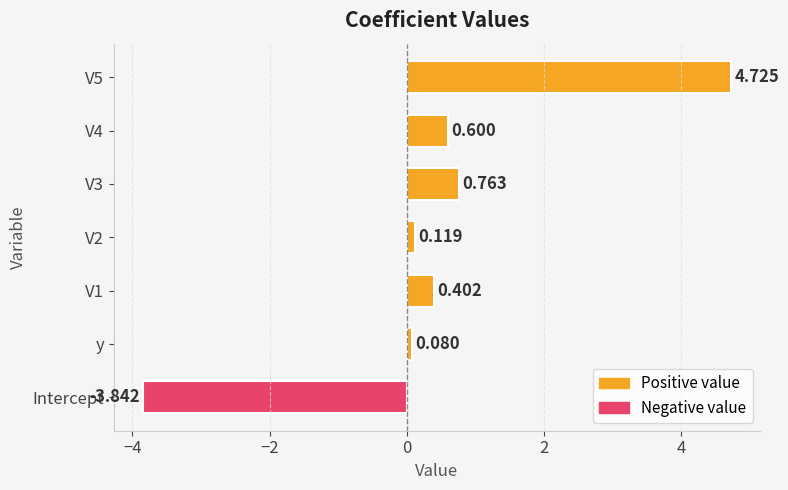

At which label is the value closest to 0?

y